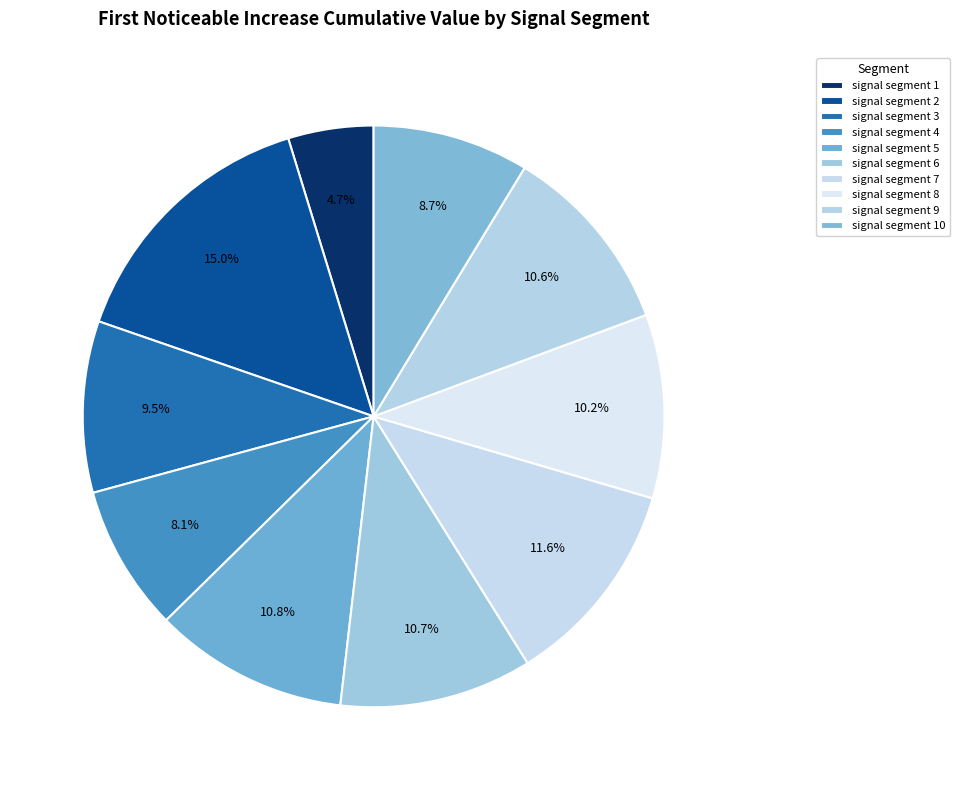

How many segments does this pie chart have?

10